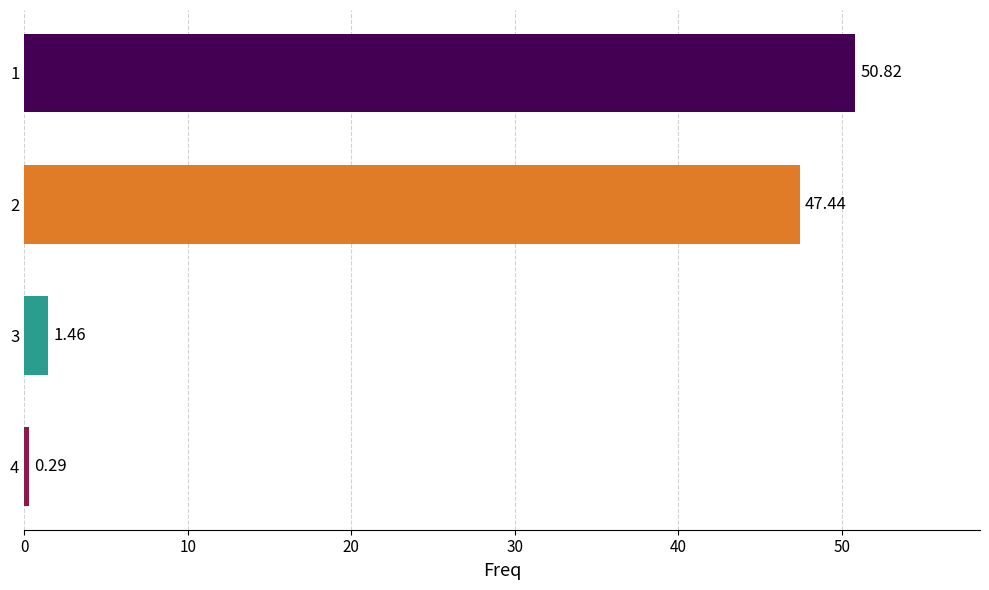

How many categories are shown in the chart?

4